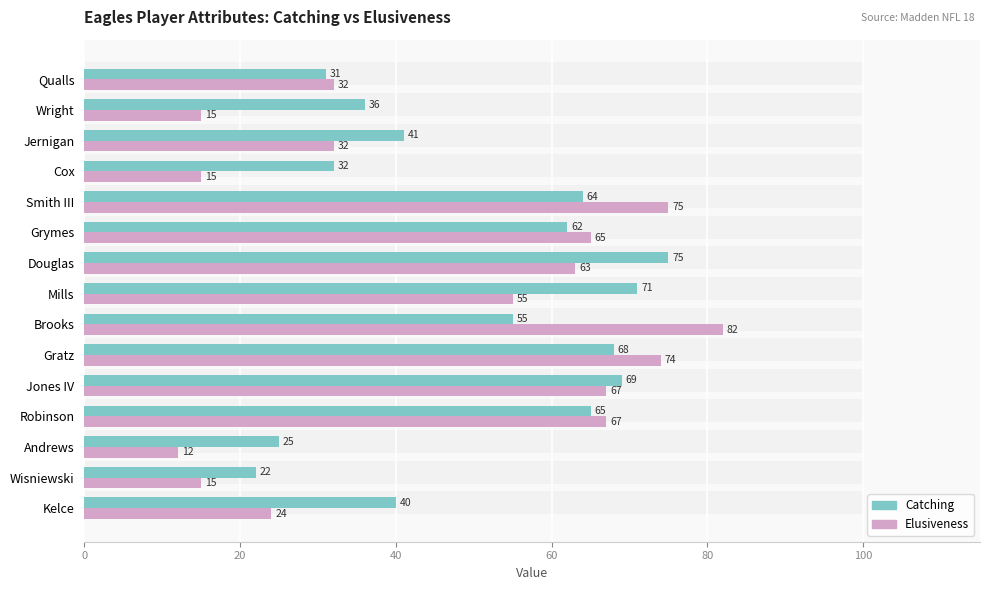

Is it true that Elusiveness equals 107 at Robinson?

False